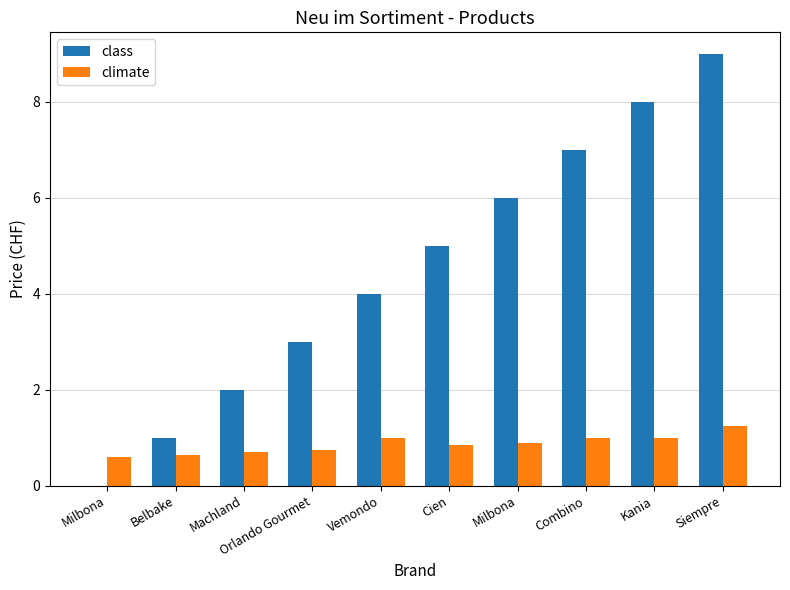

How many data points does each series have?

10